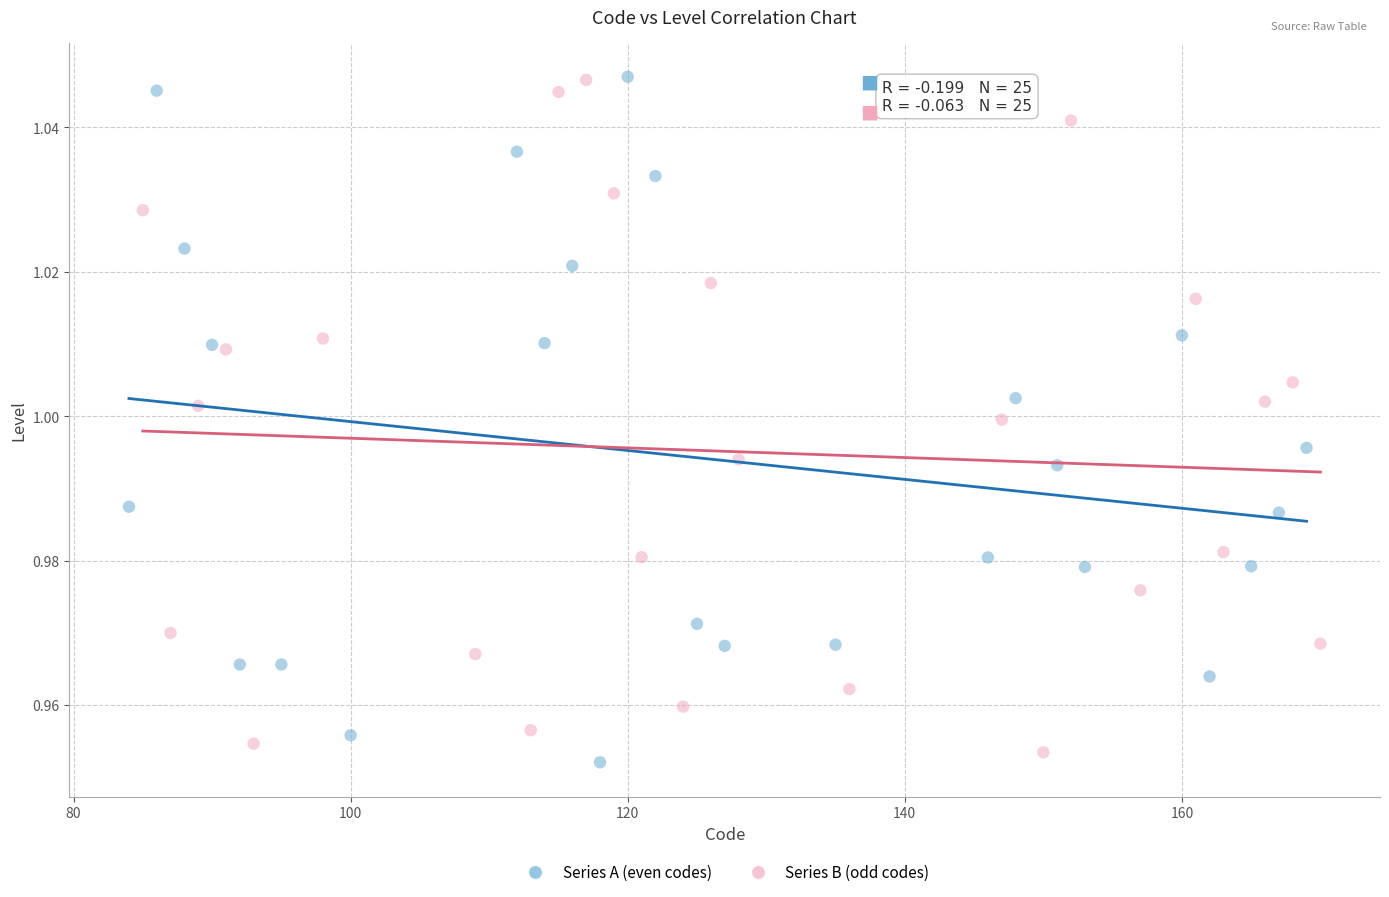

What are all the series names shown in the legend?

Series A (even codes), Series B (odd codes)